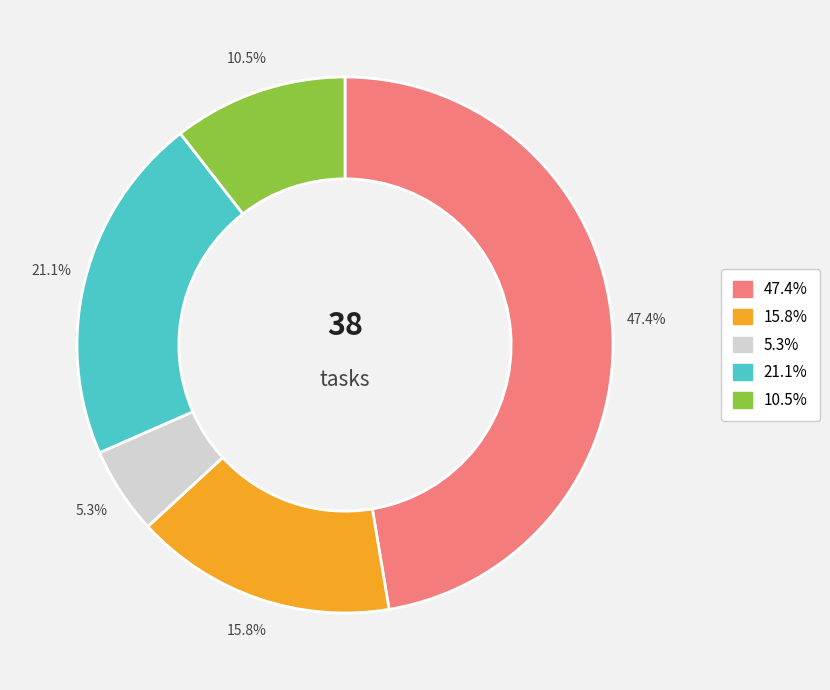

Is there any slice that represents more than half of the pie?

No